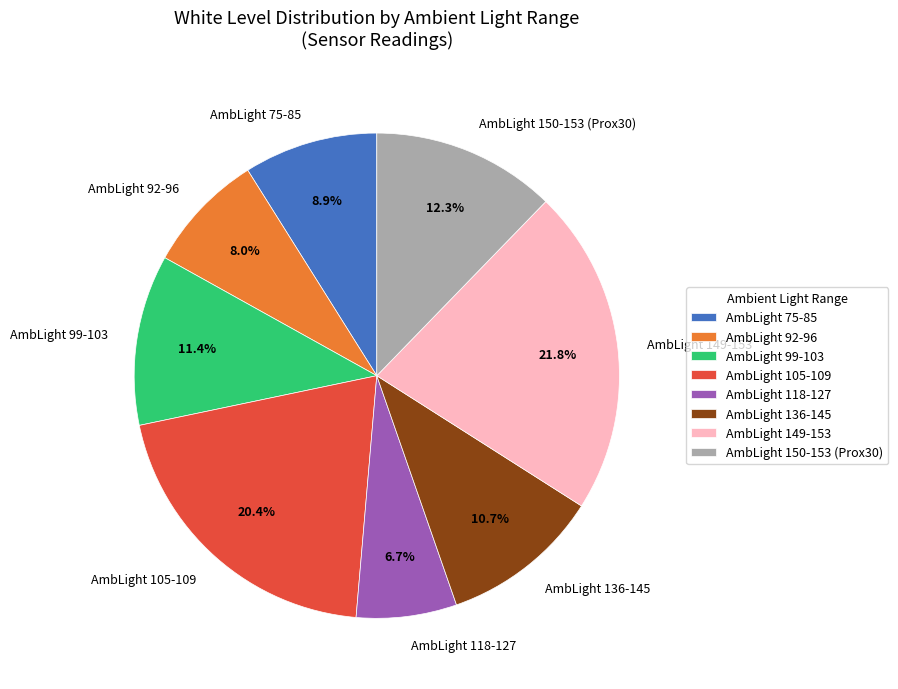

Which slice is the smallest?

AmbLight 118-127